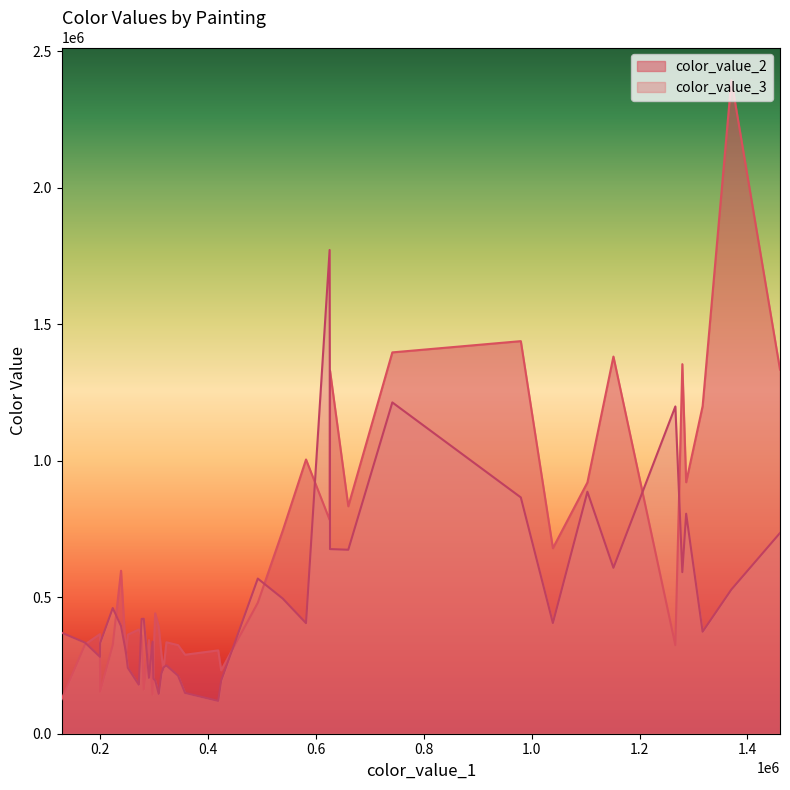

How many lines are shown in the chart?

2